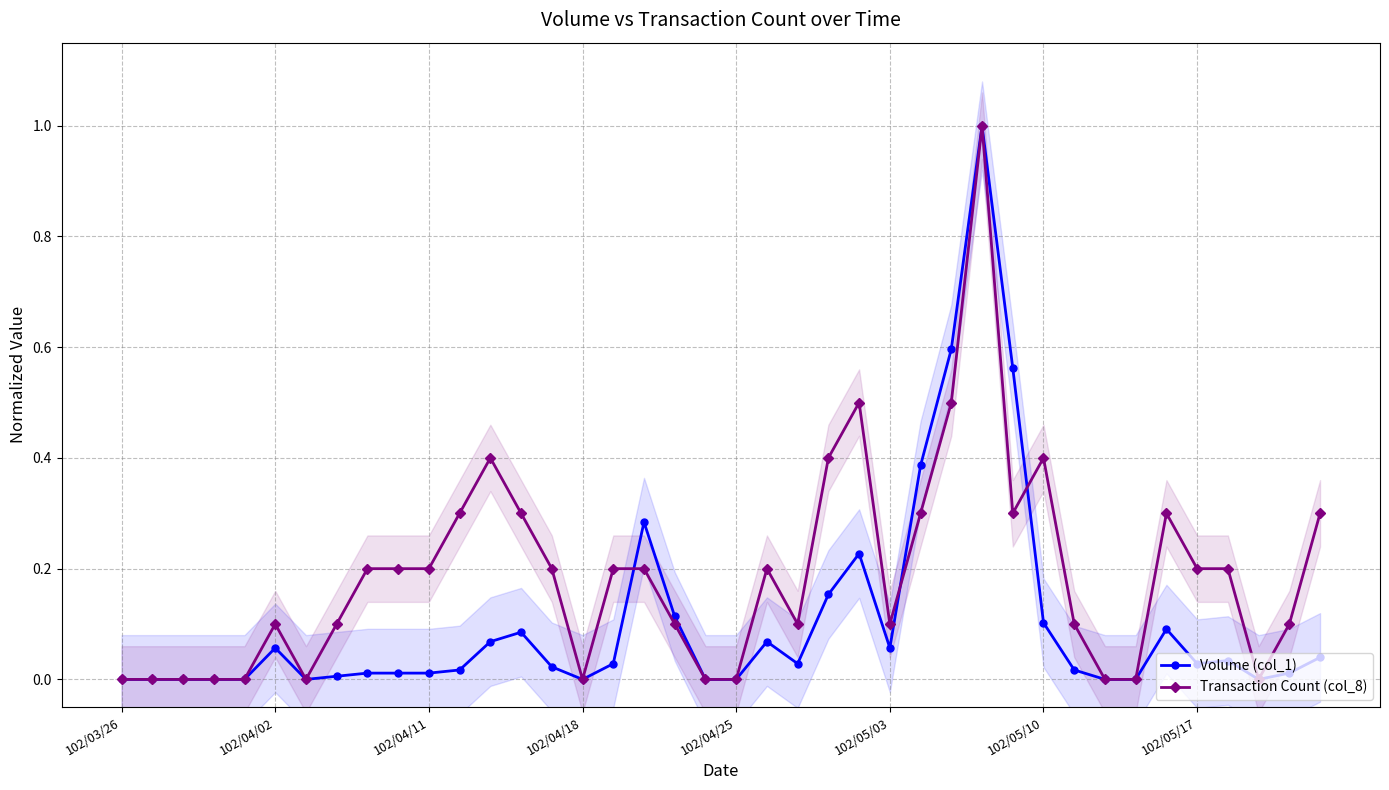

How many values in the Transaction Count (col_8) series exceed 0?

28